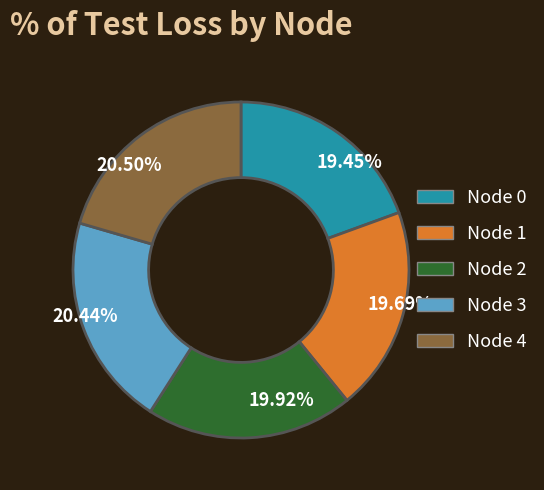

To the nearest percent, what is the average slice percentage?

20%